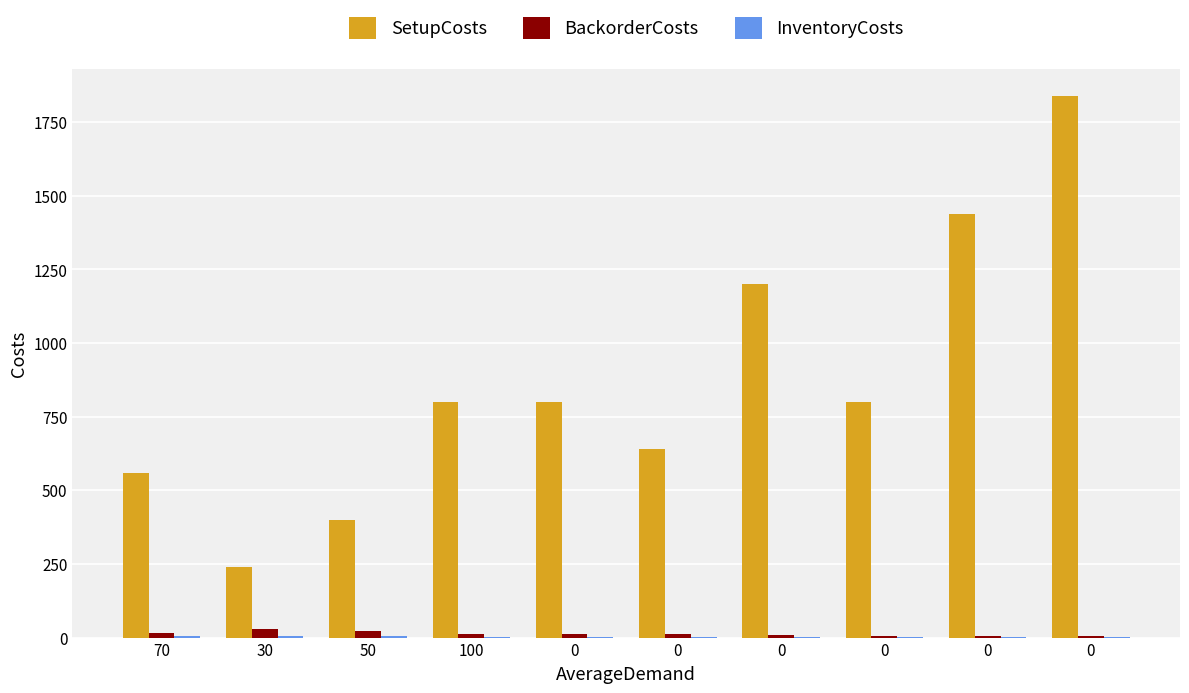

How many distinct data groups are displayed?

3